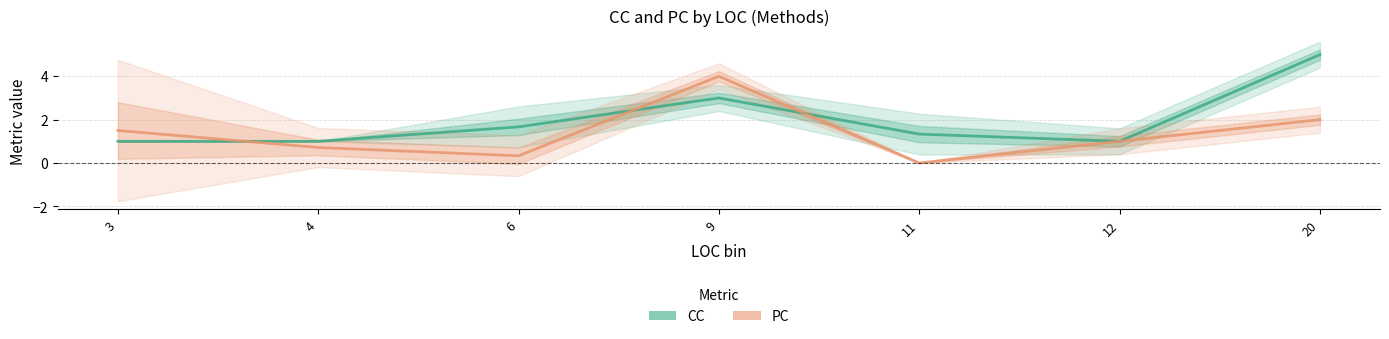

At how many categories does at least one series exceed 2?

2